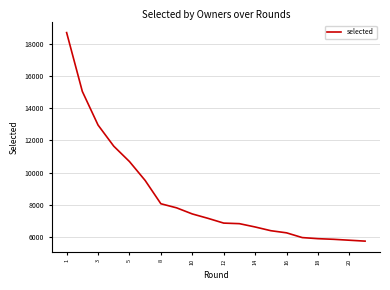

What is the minimum value shown in the chart?

5729